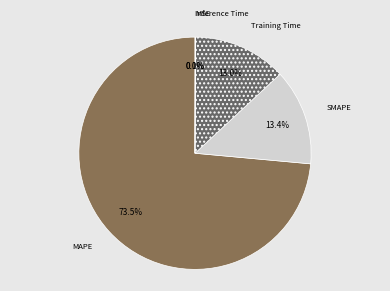

How many slices are in this pie chart?

5